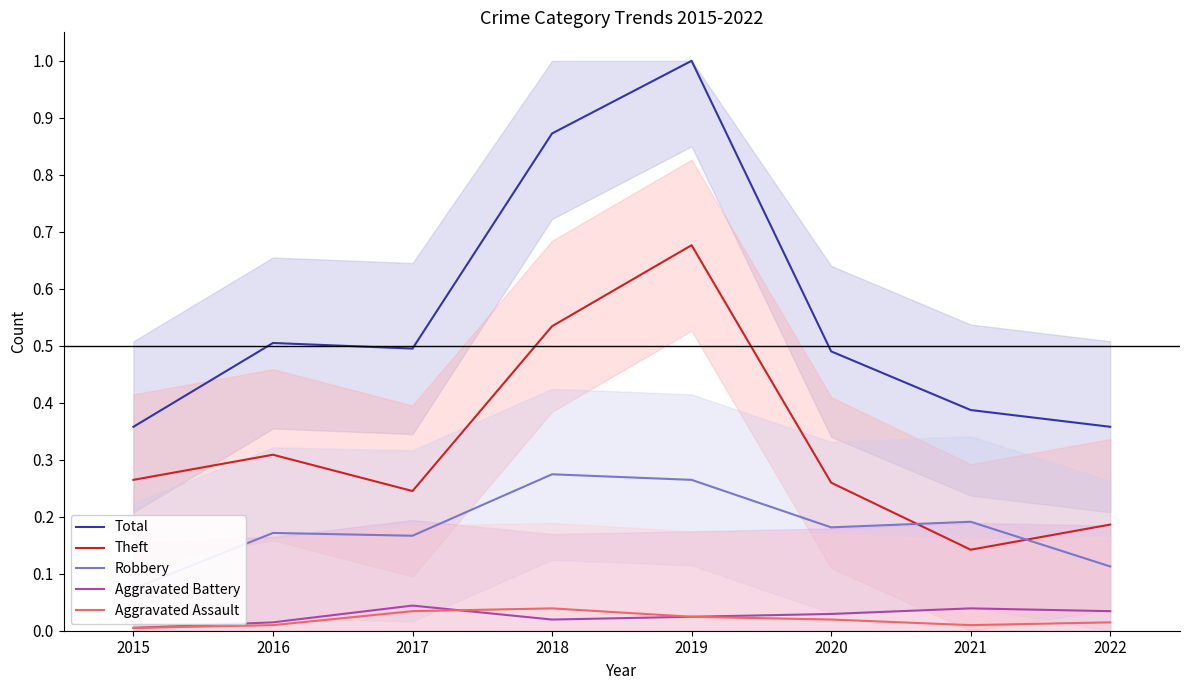

How many distinct data groups are displayed?

5